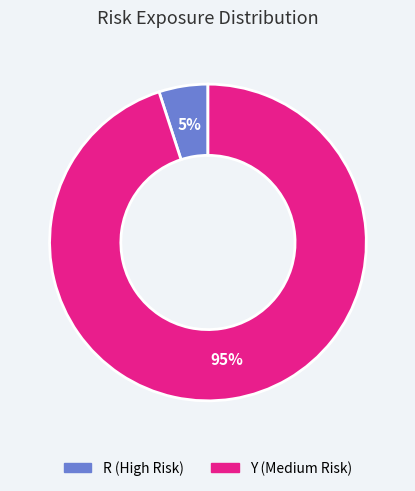

To the nearest percent, what is the difference between the largest and smallest slice percentages?

90%